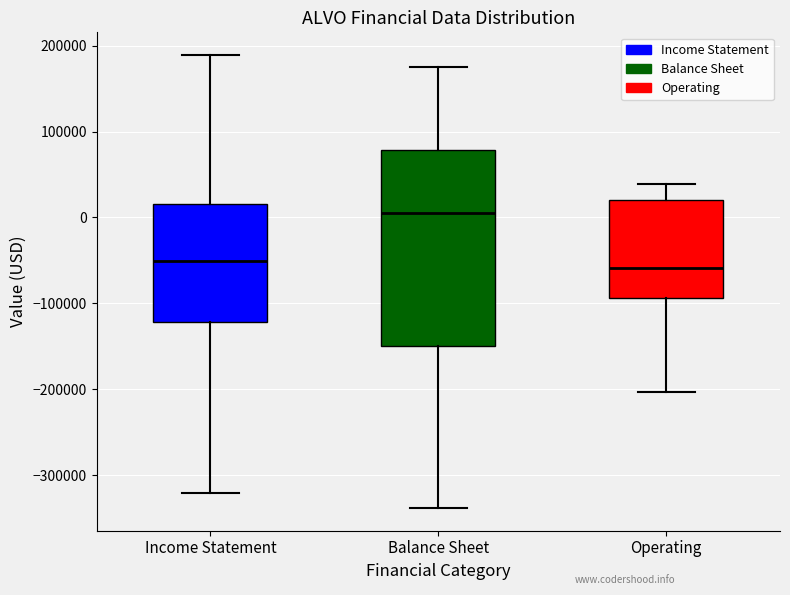

Reading left to right, transcribe this box plot: for each box, give where its median line is, the range the box spans, and where its two whiskers end, as read against the y-axis. The values are not printed on the chart, so give them approximately, as read against the axis.

Income Statement: median -50000, box -120000 to 20000, whiskers -320000 to 190000
Balance Sheet: median 10000, box -150000 to 80000, whiskers -340000 to 170000
Operating: median -60000, box -90000 to 20000, whiskers -200000 to 40000